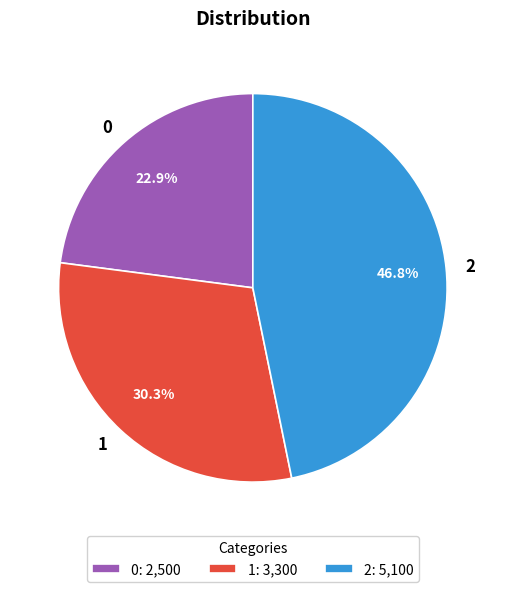

To the nearest percent, what is the difference between the largest and smallest slice percentages?

24%